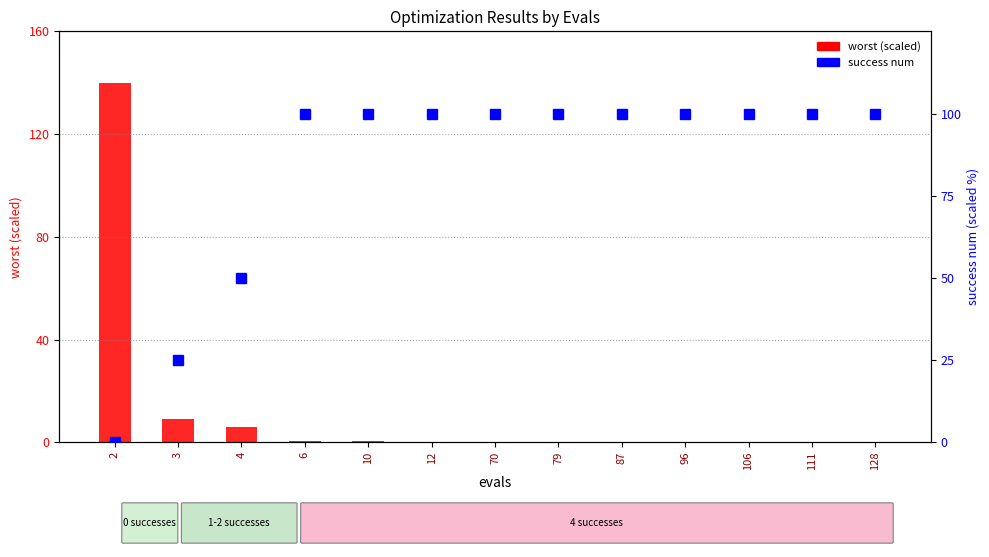

Which has a higher value, 79 or 4?

4